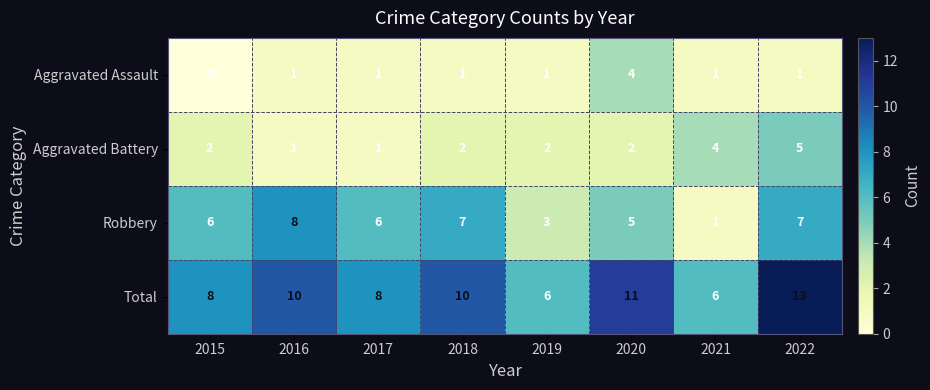

Which label corresponds to the smallest value in the chart?

2015